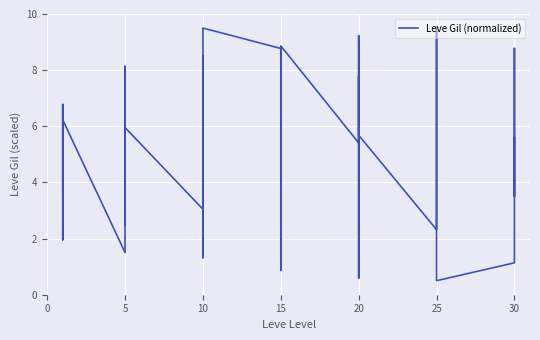

The value at 10 is 8.5. True or false?

True